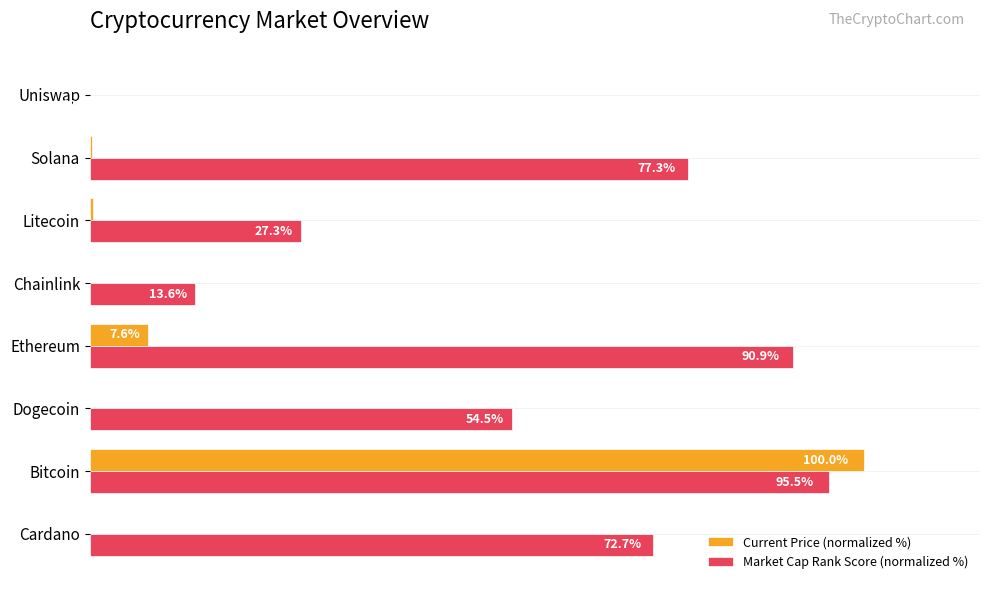

Where is Current Price (normalized %) nearest to the value 50?

Ethereum